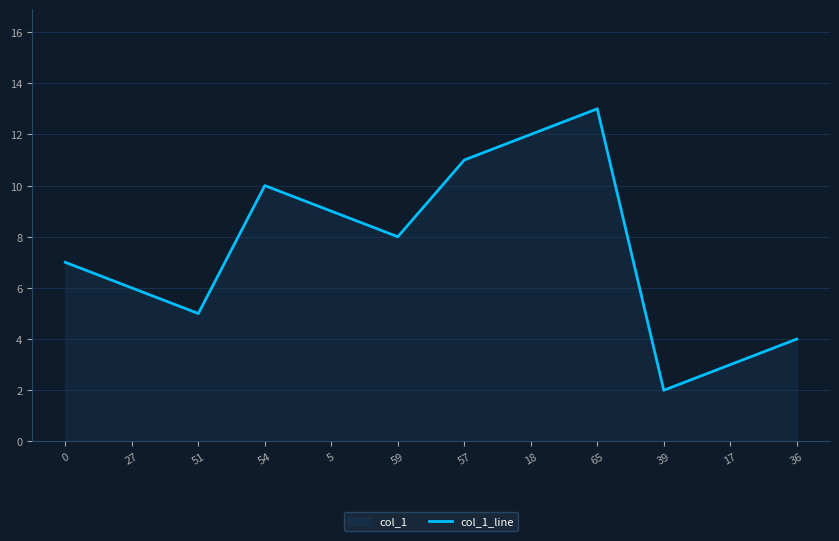

How many series are shown in this chart?

1